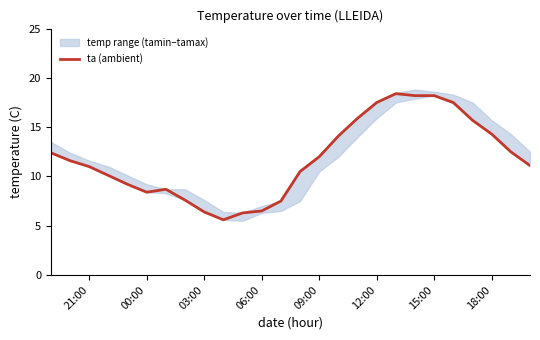

What is the highest value of the ta (ambient) series?

18.4